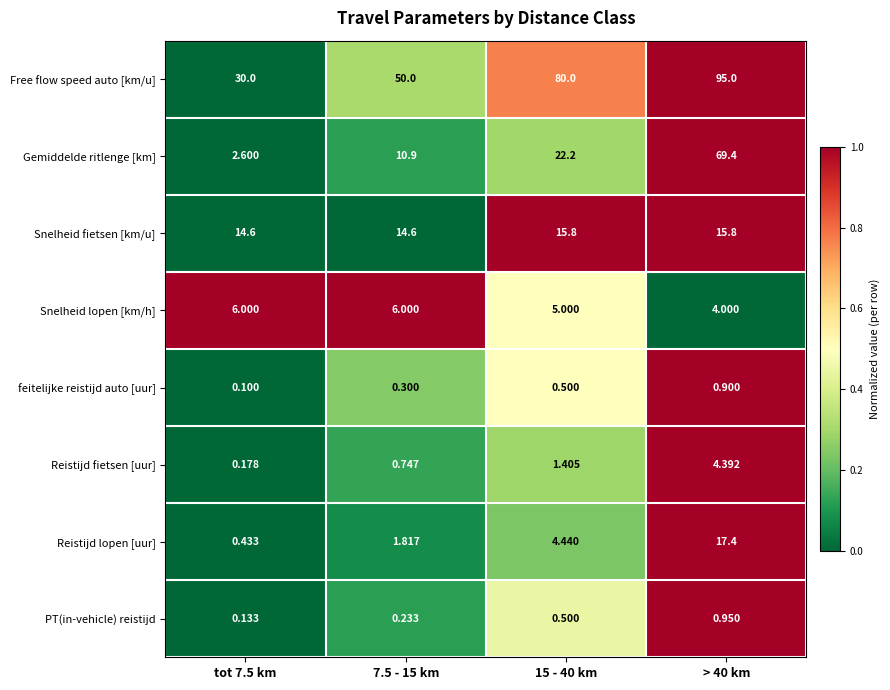

What is the difference between the highest and lowest values at 7.5 - 15 km?

49.8